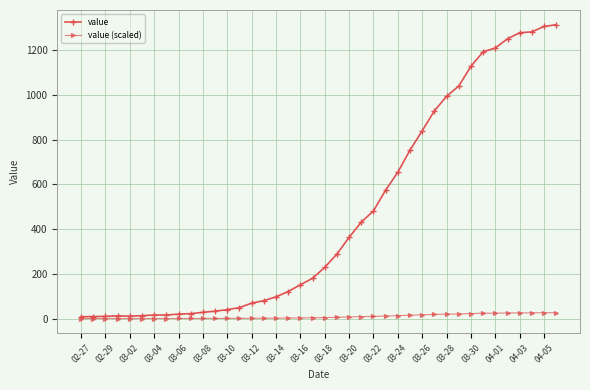

Which series has the largest range (max minus min)?

value